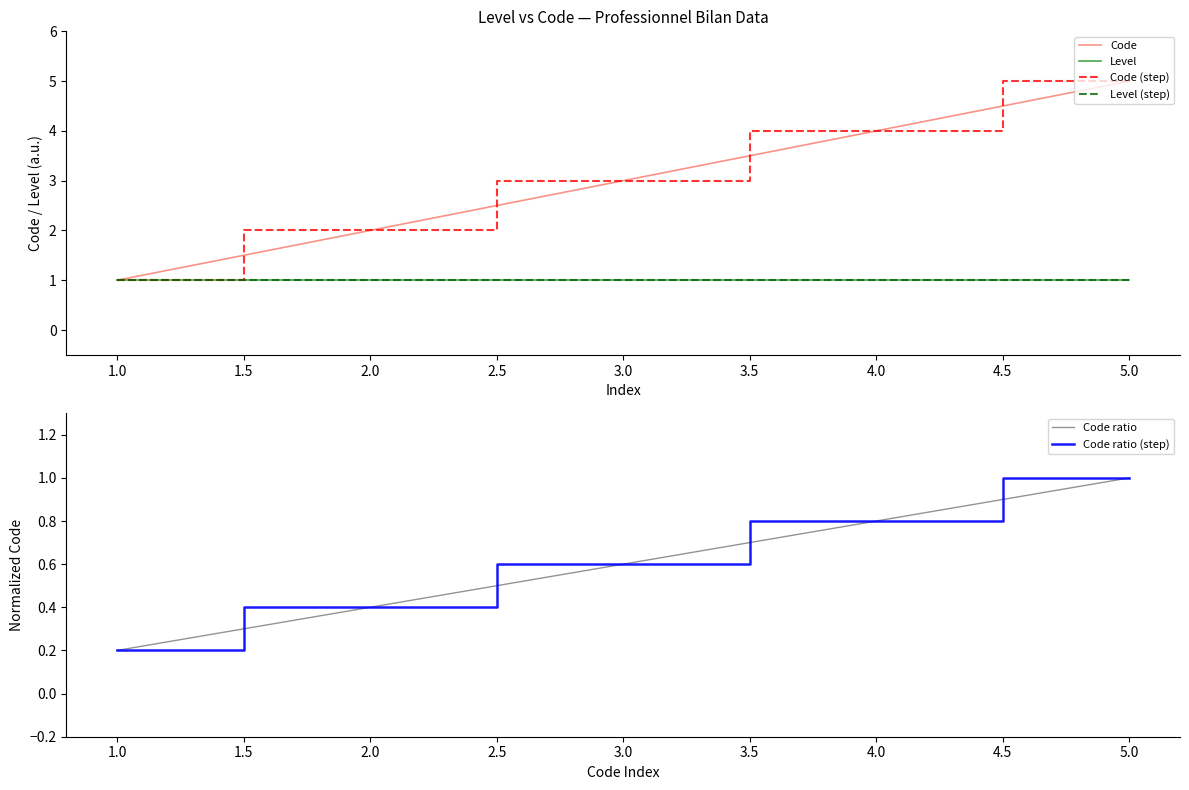

True or false: Code ratio (step) and Code ratio intersect in this chart.

False